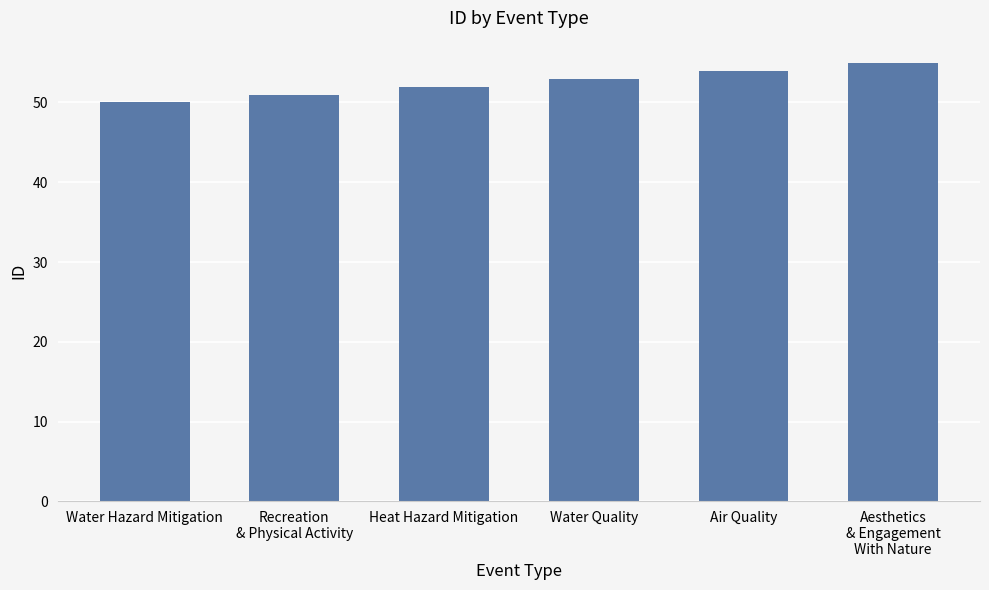

Reading left to right, extract all data points from this chart.

Water Hazard Mitigation=50	Recreation
& Physical Activity=51	Heat Hazard Mitigation=52	Water Quality=53	Air Quality=54	Aesthetics
& Engagement
With Nature=55